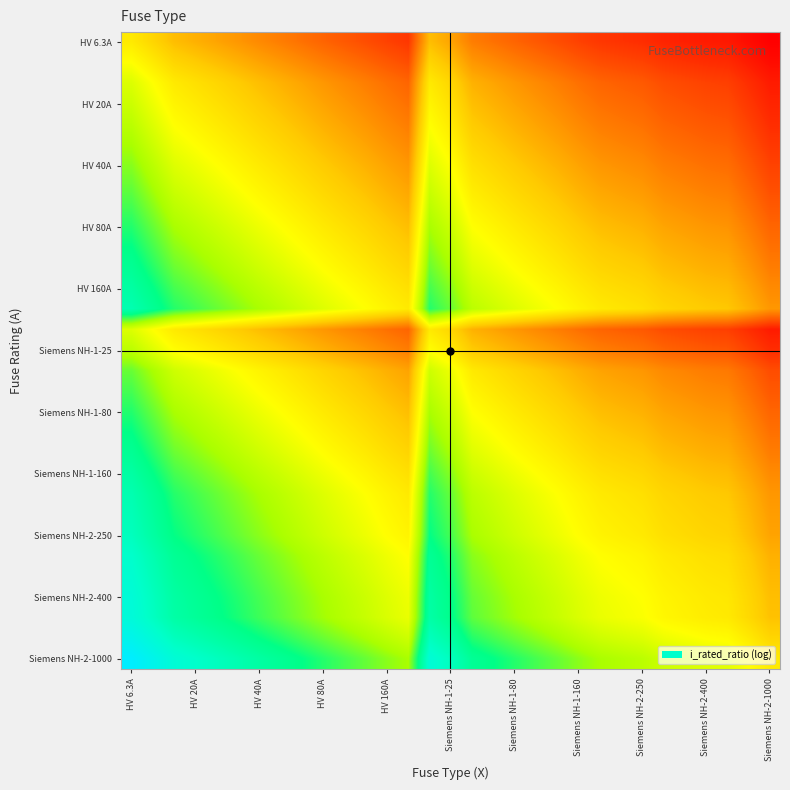

How many distinct data groups are displayed?

31